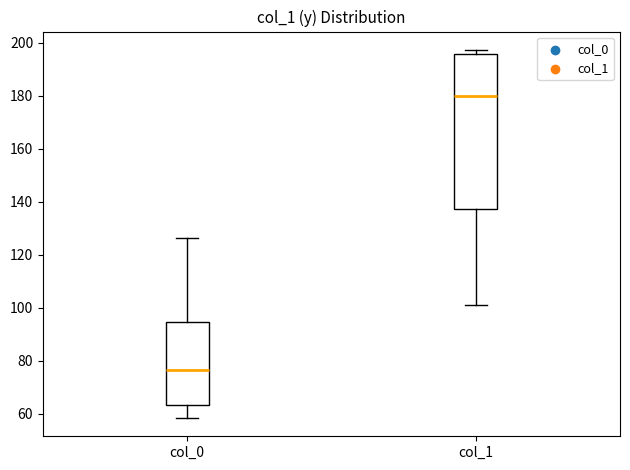

Reading left to right, read every box against the y-axis: the position of its median line, the range the box covers, and the ends of its whiskers. The values are not printed on the chart, so give them approximately, as read against the axis.

col_0: median 76, box 64 to 94, whiskers 58 to 126
col_1: median 180, box 138 to 196, whiskers 102 to 198